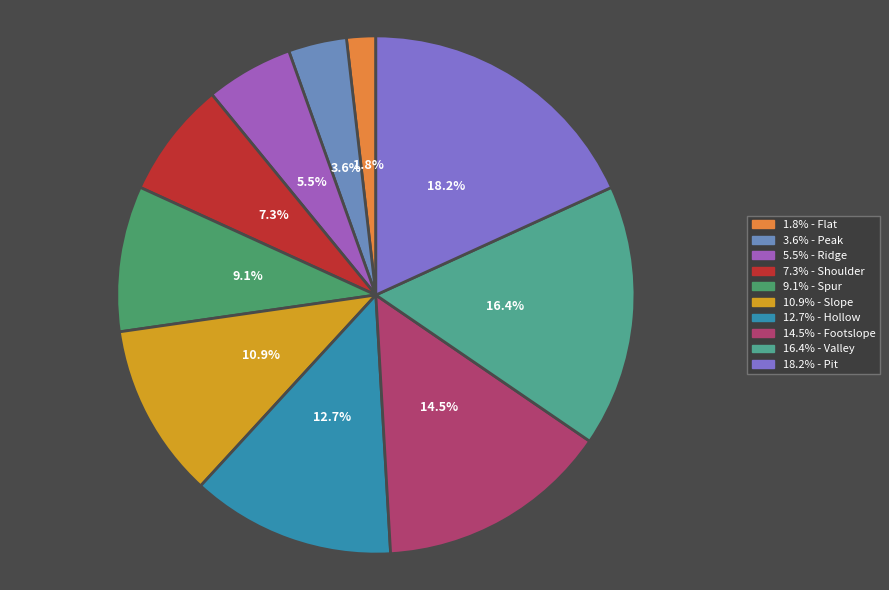

What is the largest slice in the pie chart?

Pit